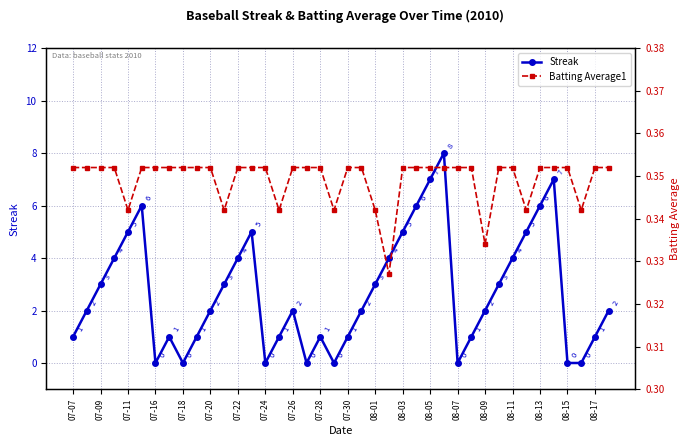

The Streak series shows 1 at 08-01. True or false?

False